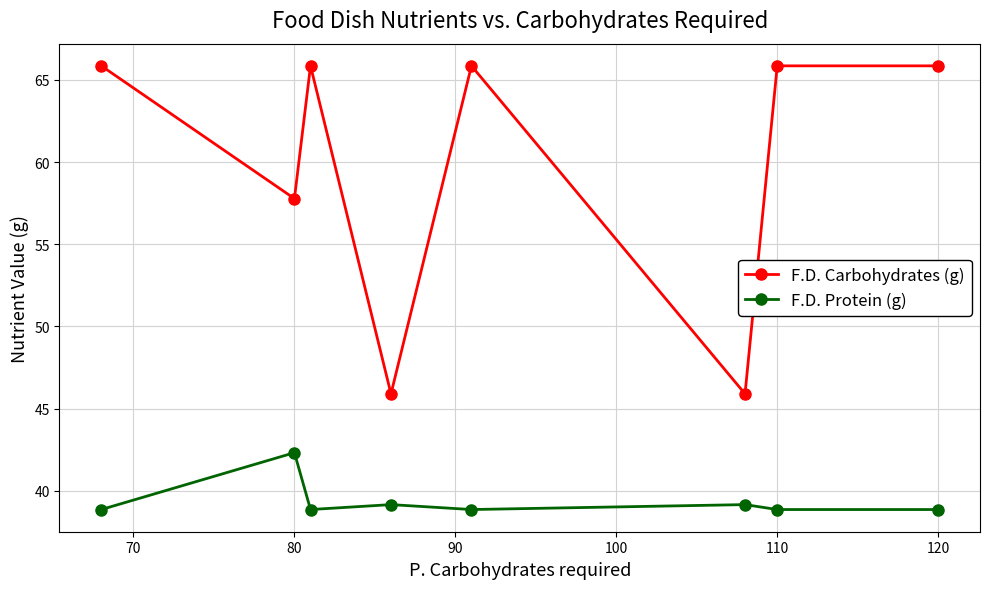

What is the average value of the F.D. Carbohydrates (g) series?

59.9